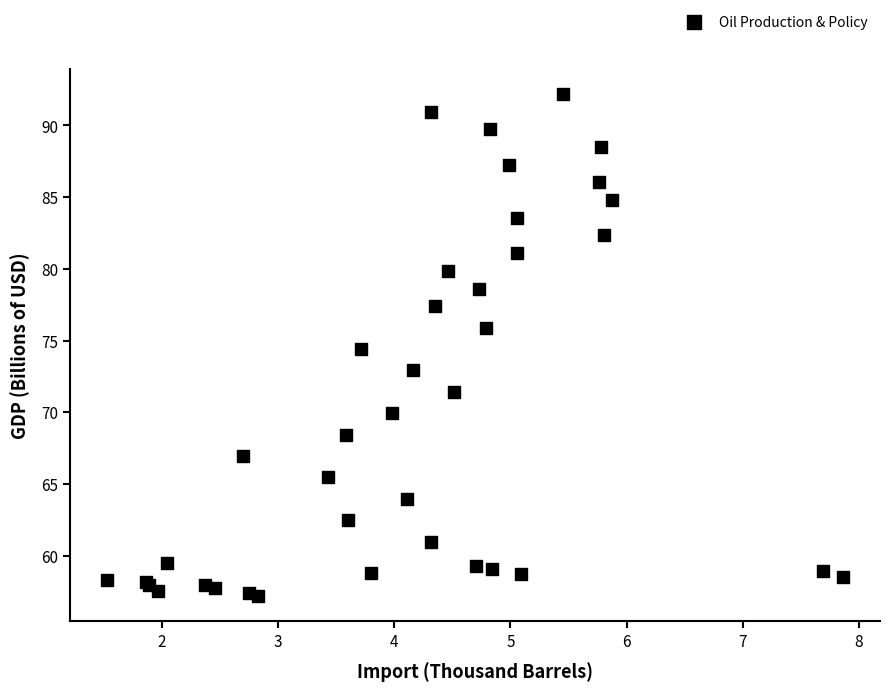

What Y value in the scatter plot is closest to 74?

74.4